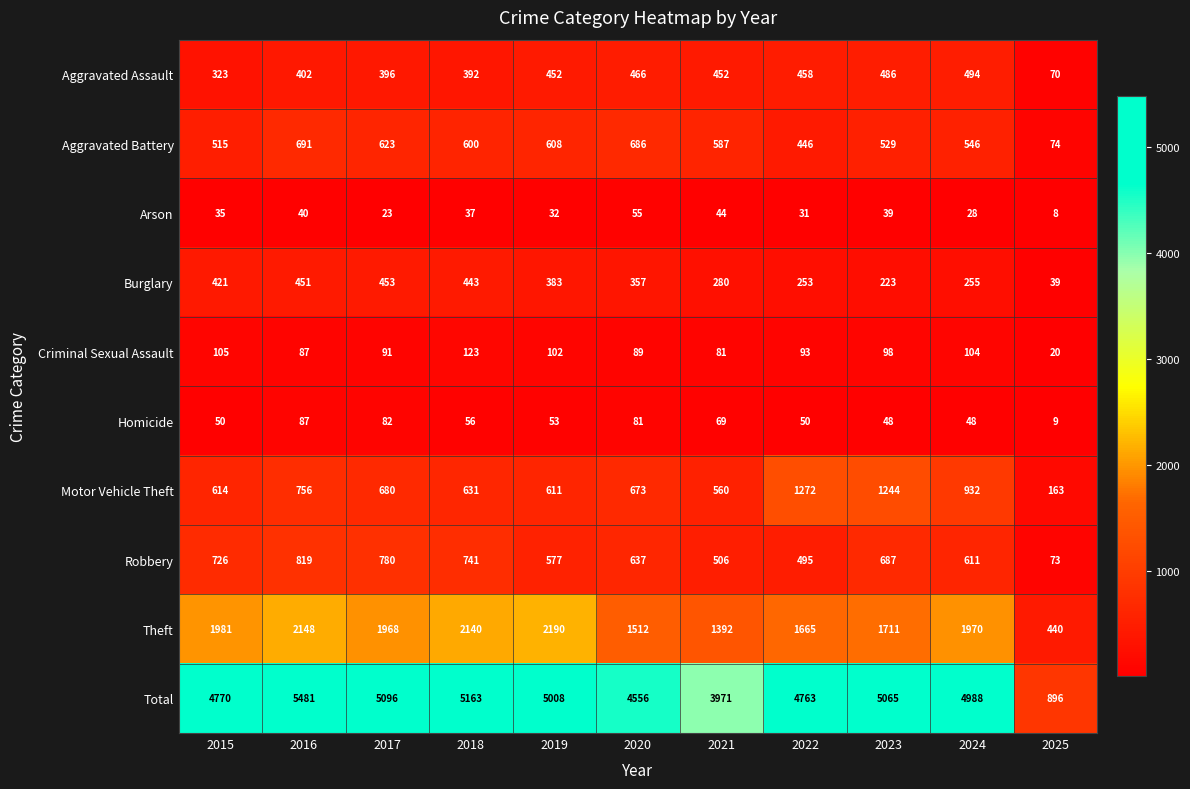

Which series changed the most between 2016 and 2018?

Total